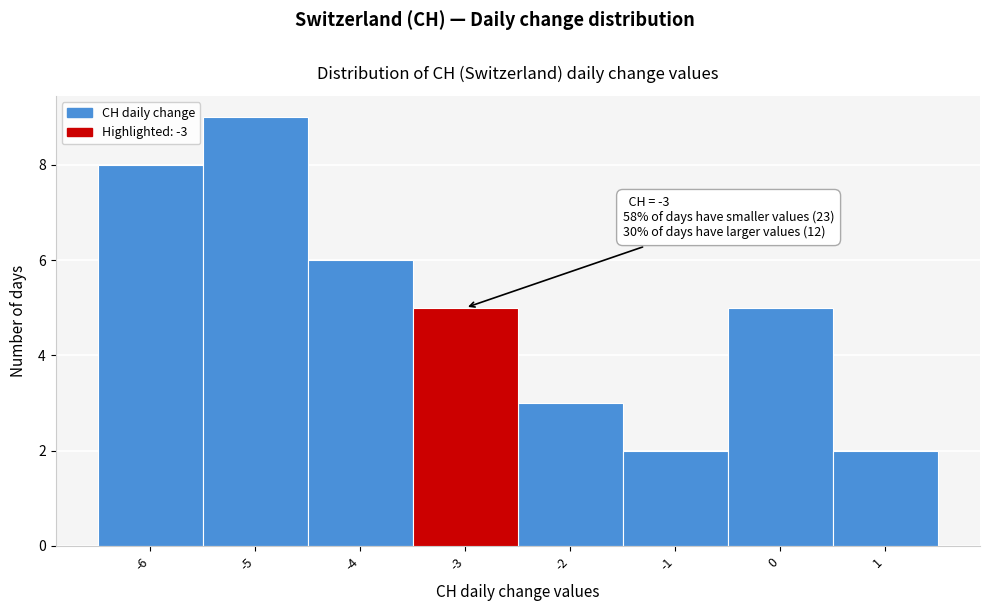

Which range on the x-axis has the tallest bar?

-5.5 to -4.5